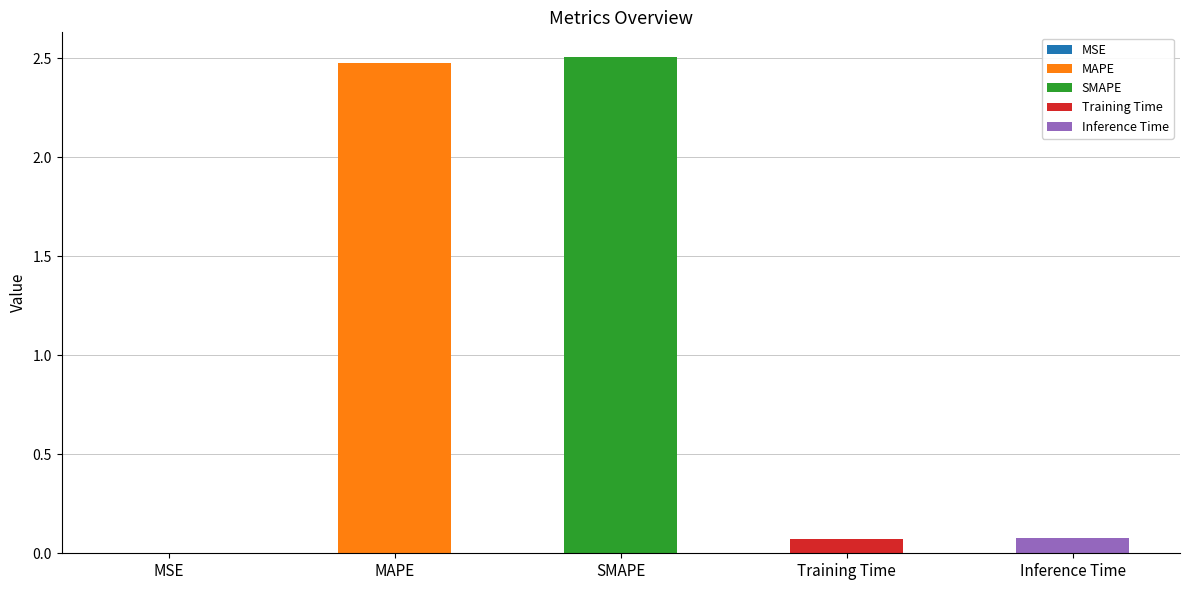

Which has a higher value, SMAPE or MSE?

SMAPE